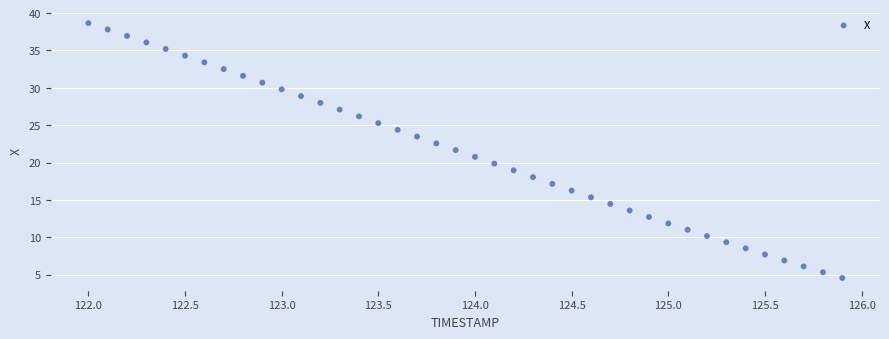

What is the range of X values (max minus min)?

3.9